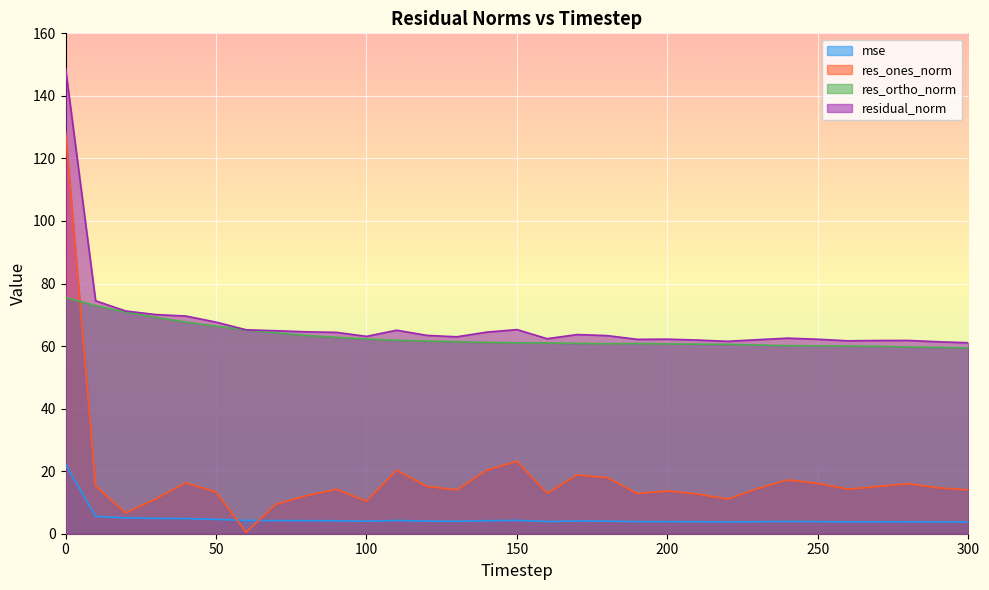

How many lines are shown in the chart?

4